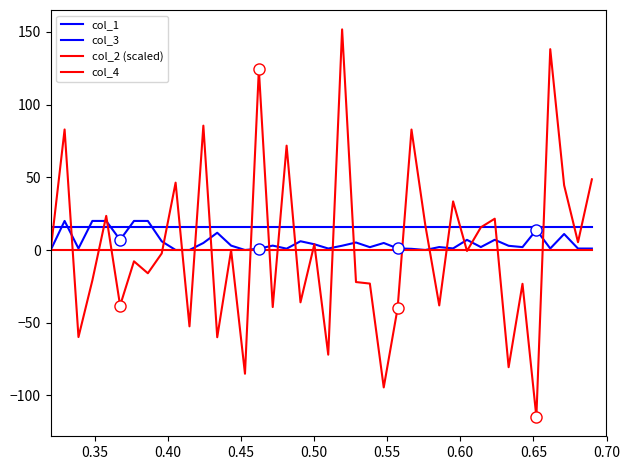

The value of col_3 at 14 is 25.7. True or false?

False